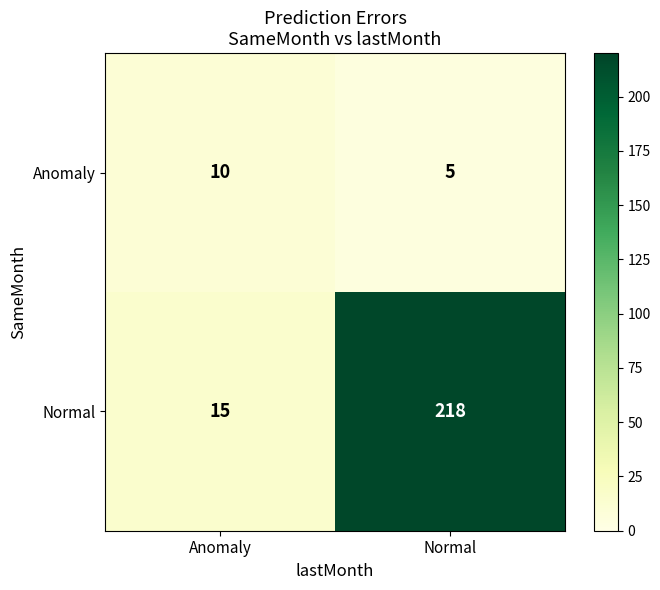

True or false: Anomaly has a value of 10 at Anomaly.

True